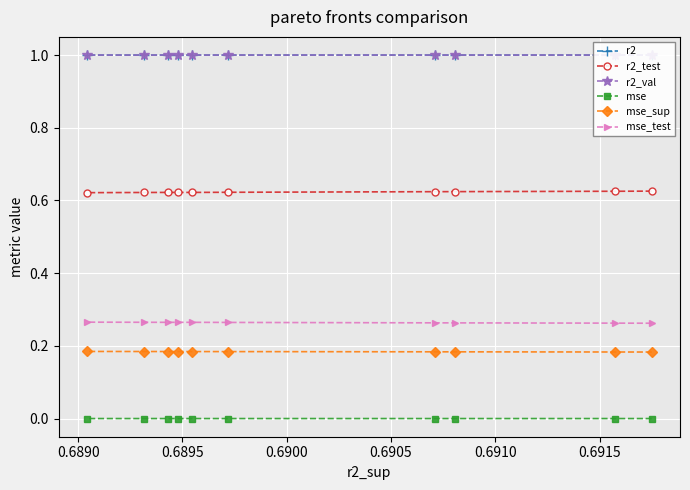

What is the sum of the mse_test values at 0.6915 and 0.6905?

0.5